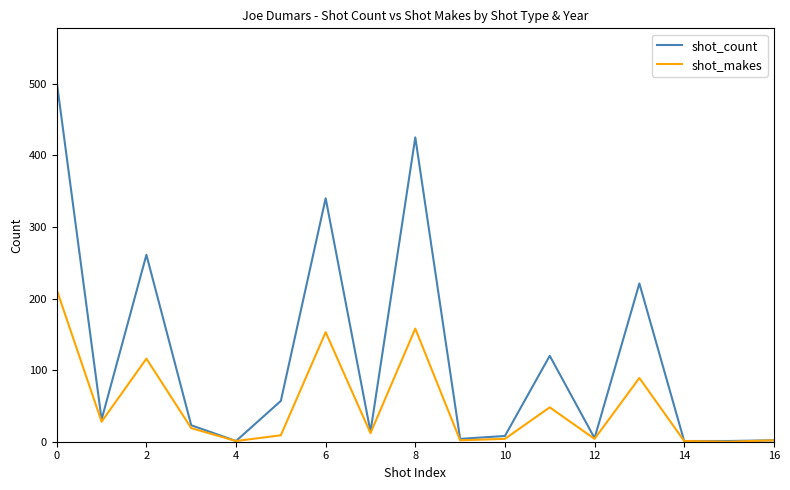

True or false: shot_count has more than 2 points higher than both neighbors.

True